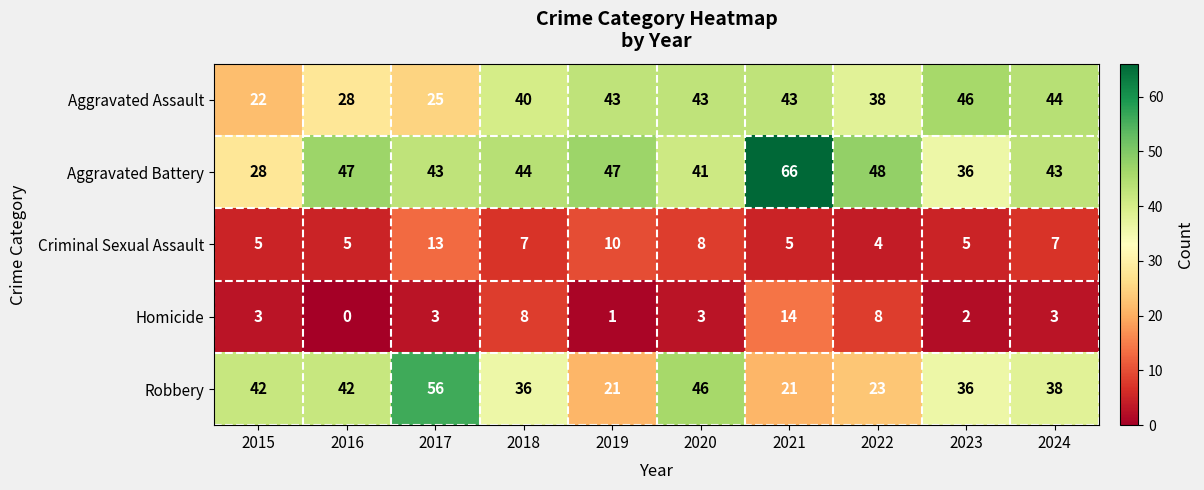

Rank the series at 2016 from lowest to highest value.

Homicide, Criminal Sexual Assault, Aggravated Assault, Robbery, Aggravated Battery